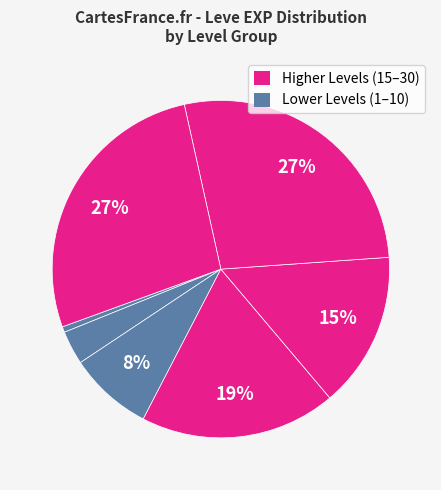

How many slices are in this pie chart?

7